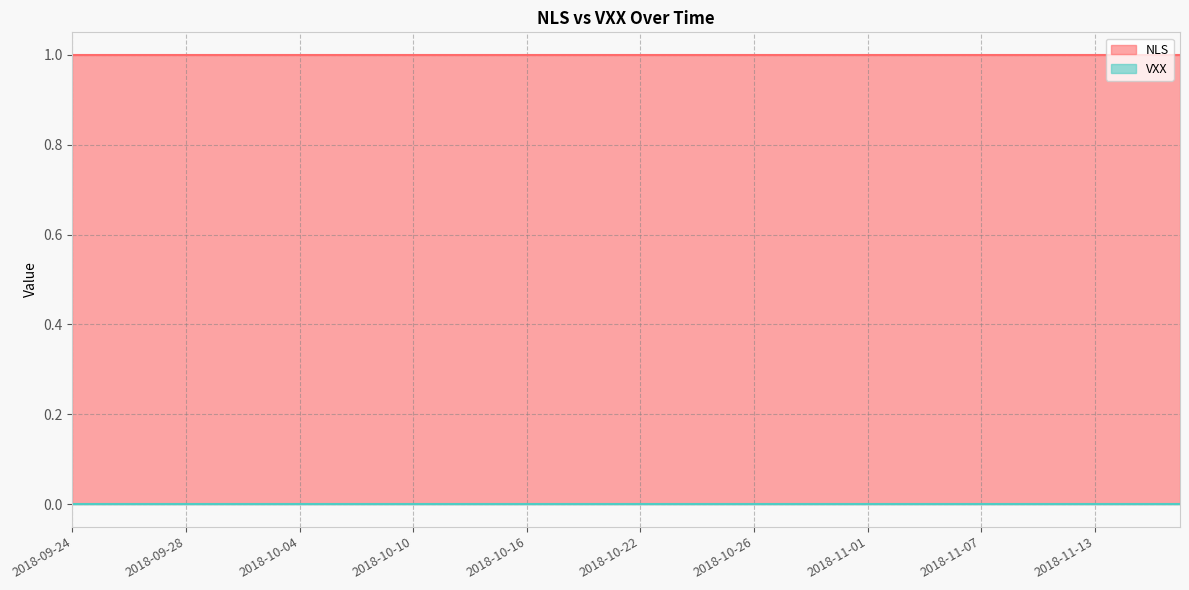

At which label is NLS closest to 1?

2018-09-24